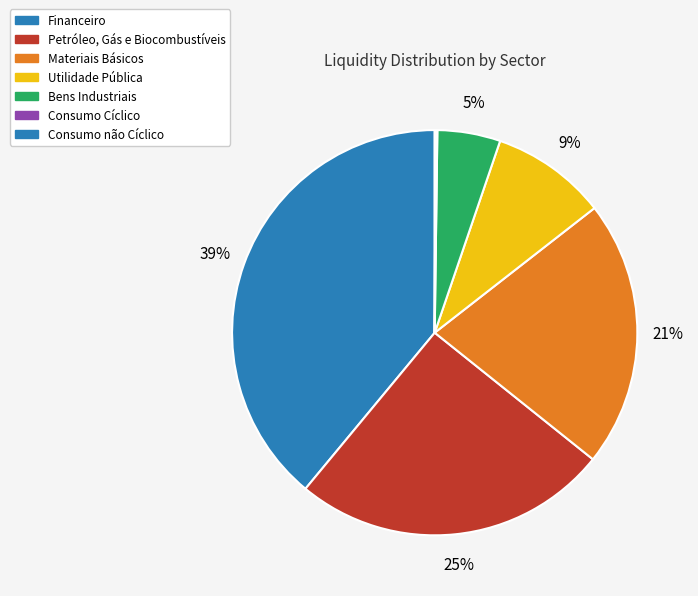

Is there a majority slice in this chart?

No